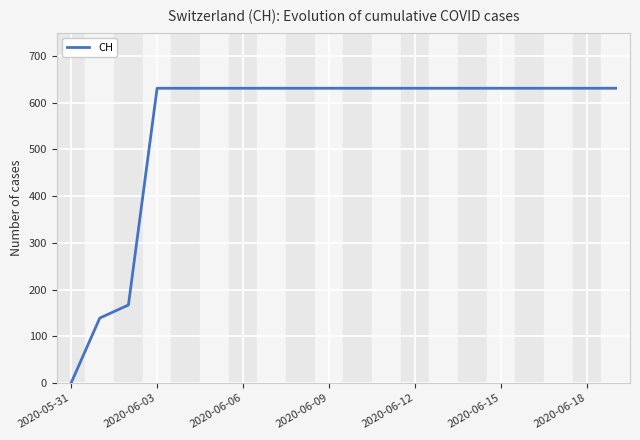

What is the difference between the maximum and minimum values?

631